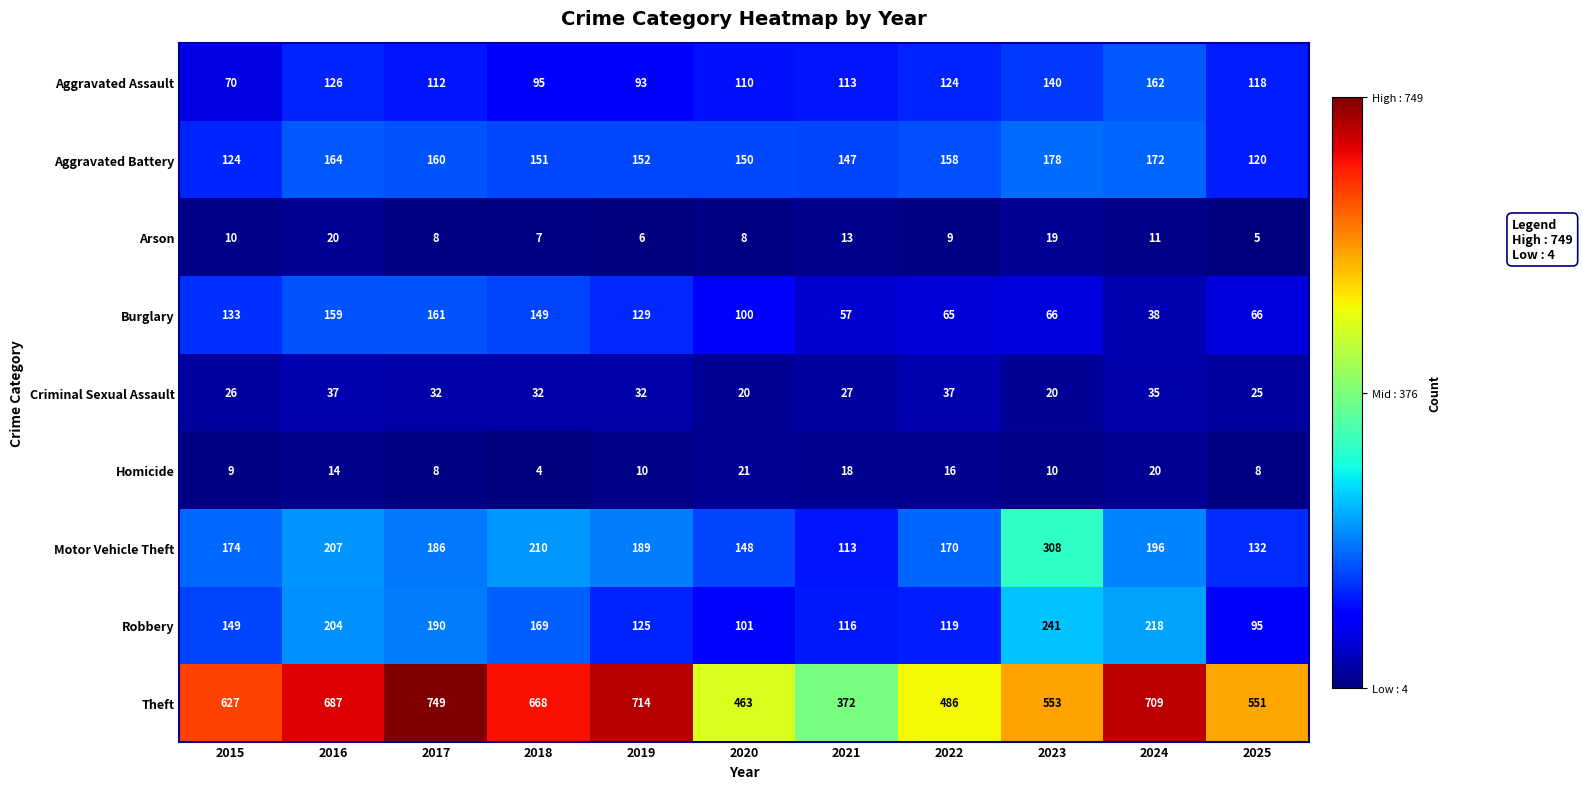

What is the sum of all Homicide values?

138